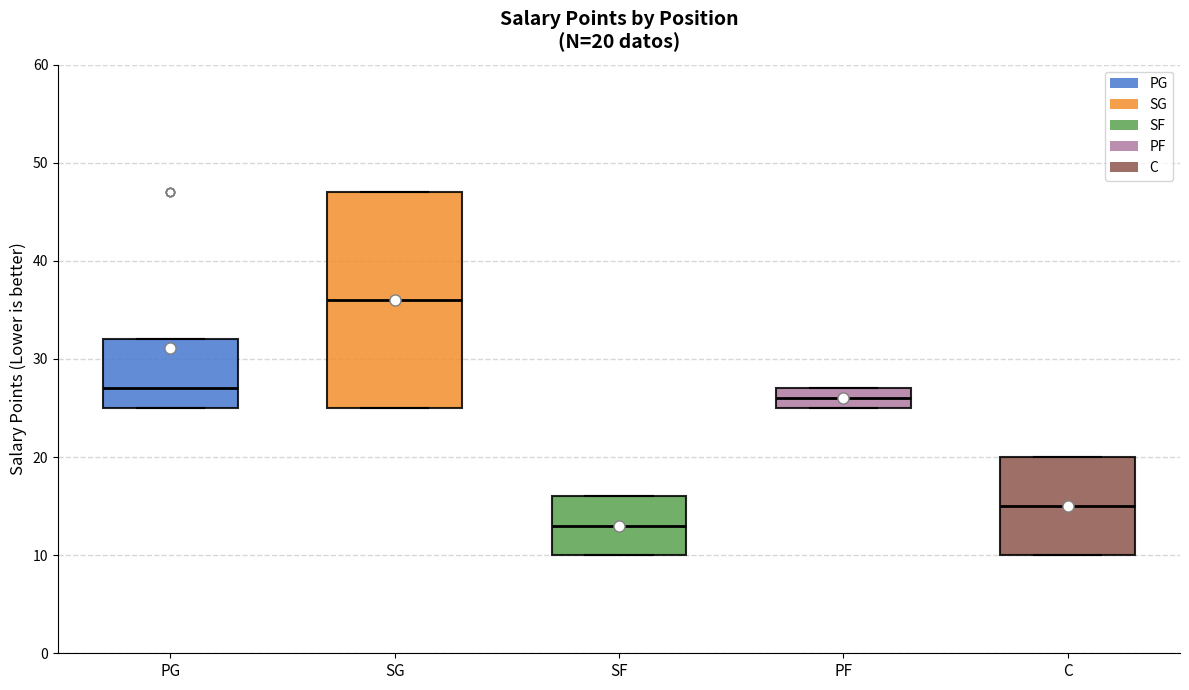

Comparing the boxes themselves (not the whiskers), which one is the tallest?

SG